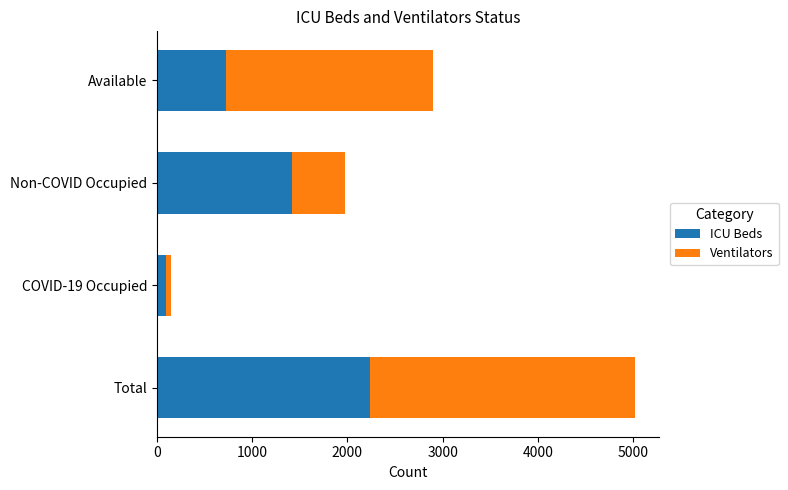

Rank the categories by ICU Beds value from highest to lowest.

Total, Non-COVID Occupied, Available, COVID-19 Occupied